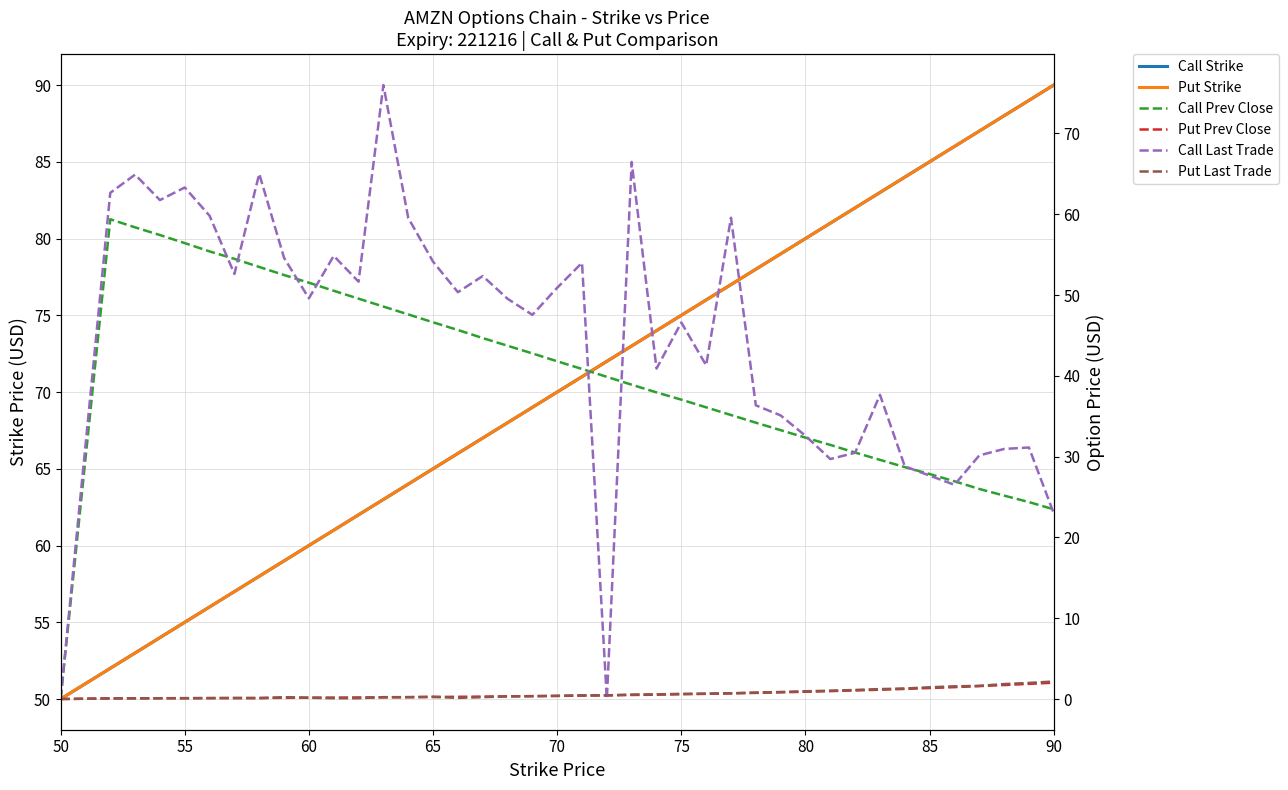

What is the difference between the second highest and second lowest values in the Call Prev Close series?

34.9